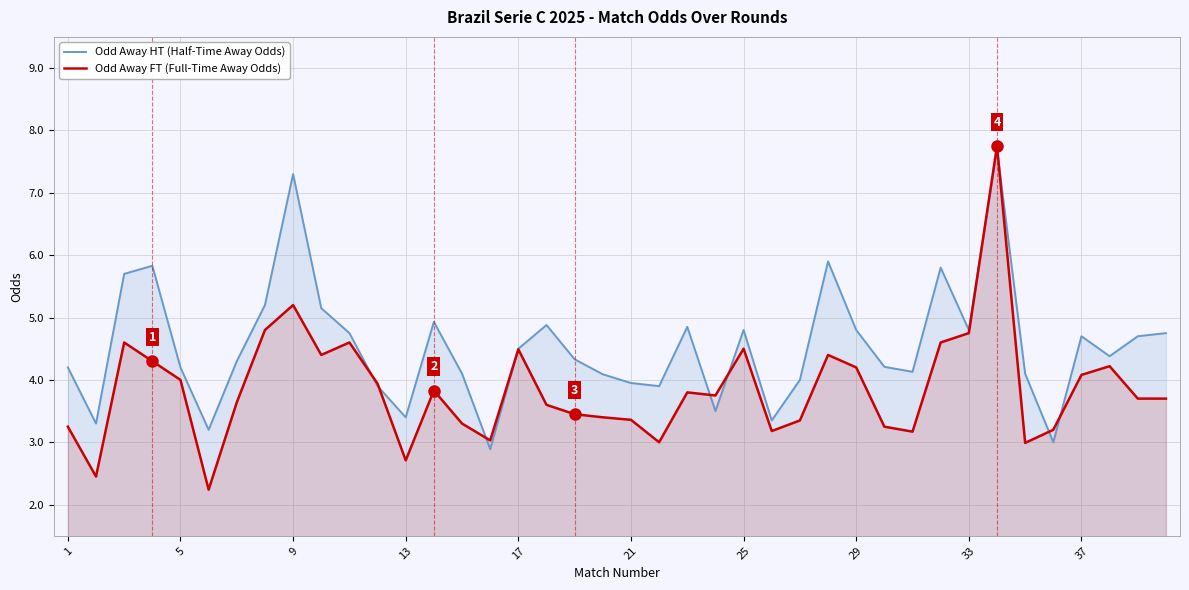

How many lines are shown in the chart?

2